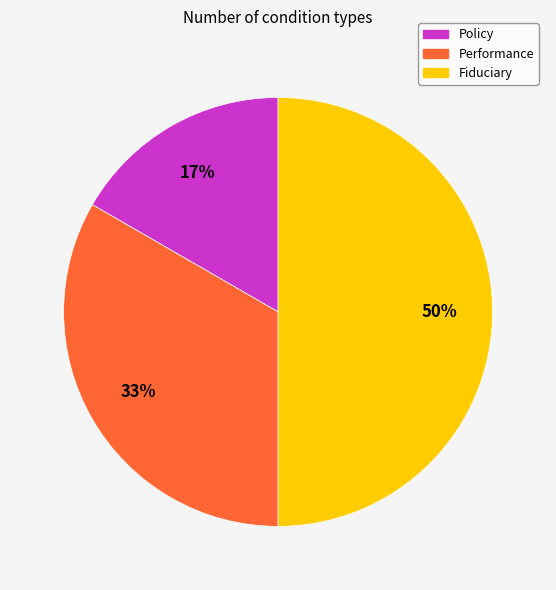

Approximately how many times larger is the value at Policy compared to Fiduciary?

0.3